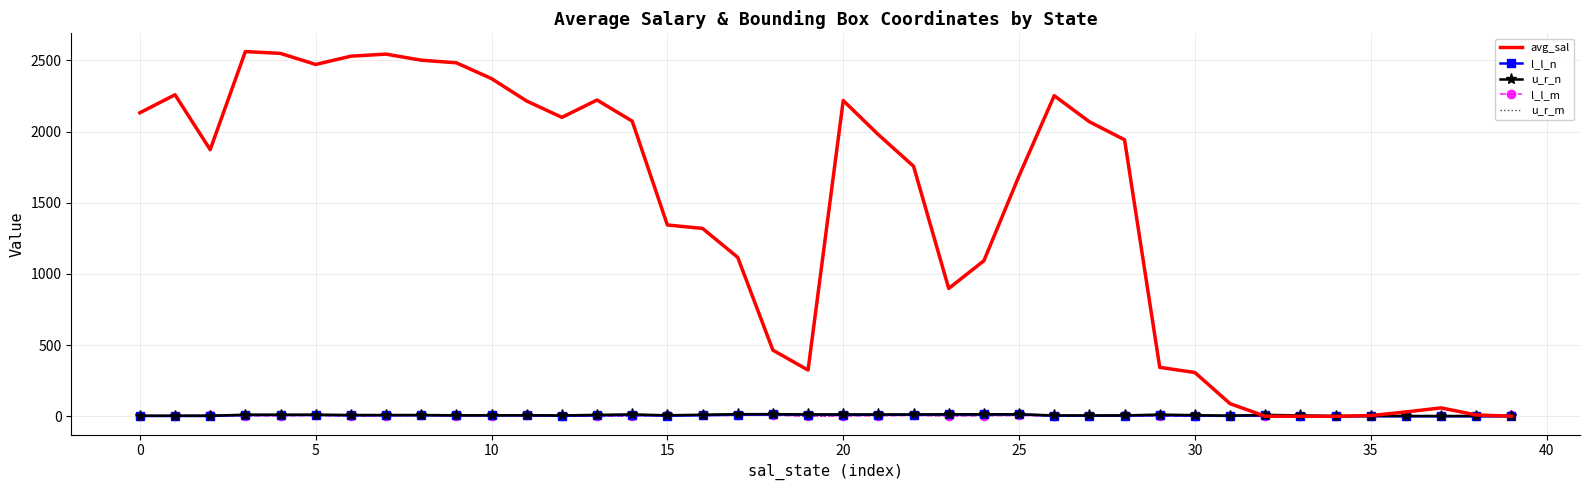

True or false: avg_sal has more than 1 interior local peaks.

True